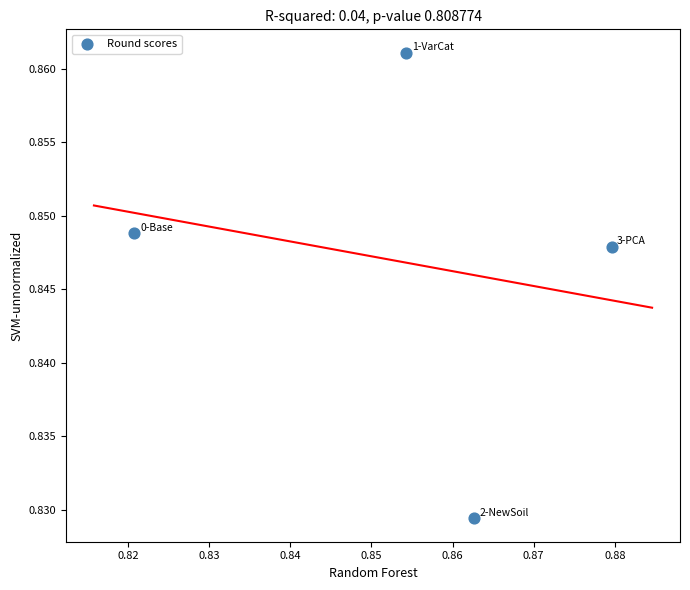

How many points are shown in the scatter plot?

4